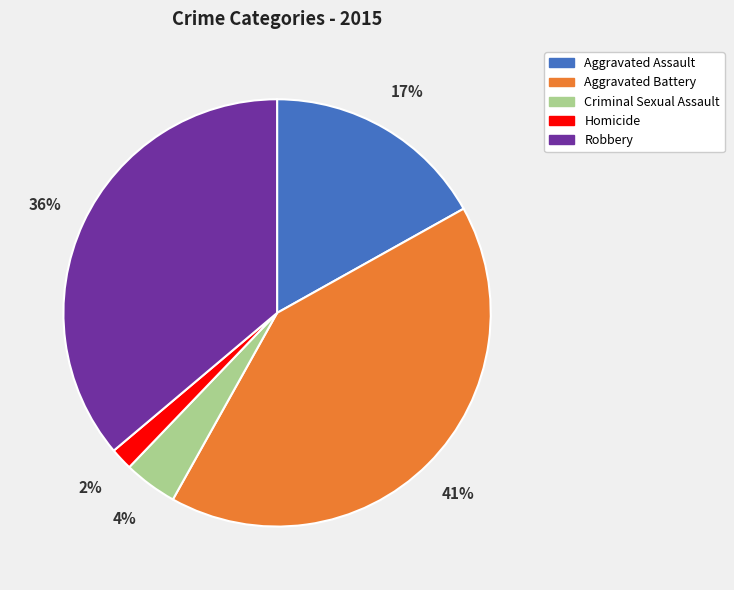

Which category has the biggest portion of the pie?

Aggravated Battery